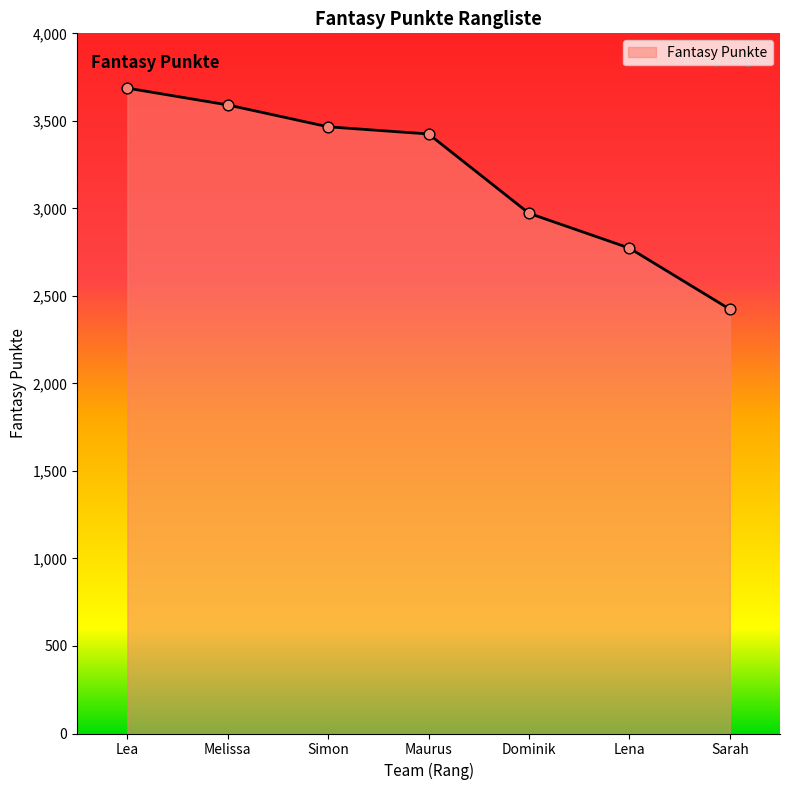

Which has a higher value, Maurus or Lea?

Lea